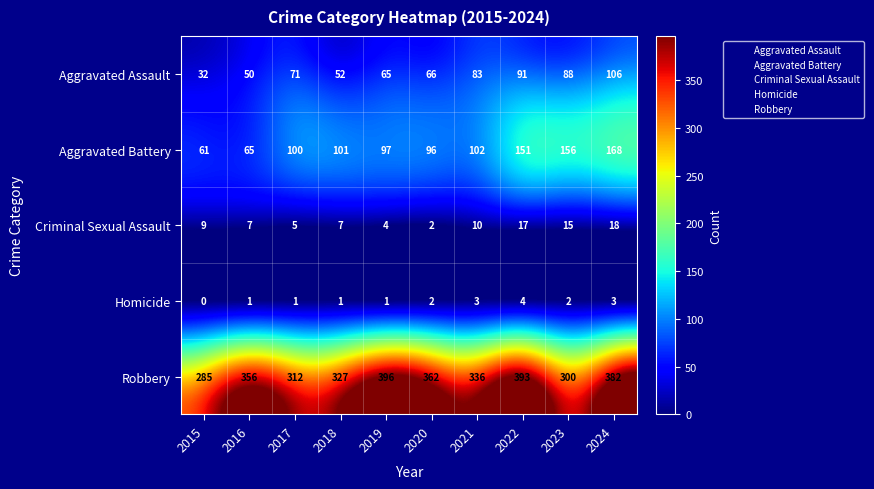

Is it true that Robbery equals 605 at 2016?

False